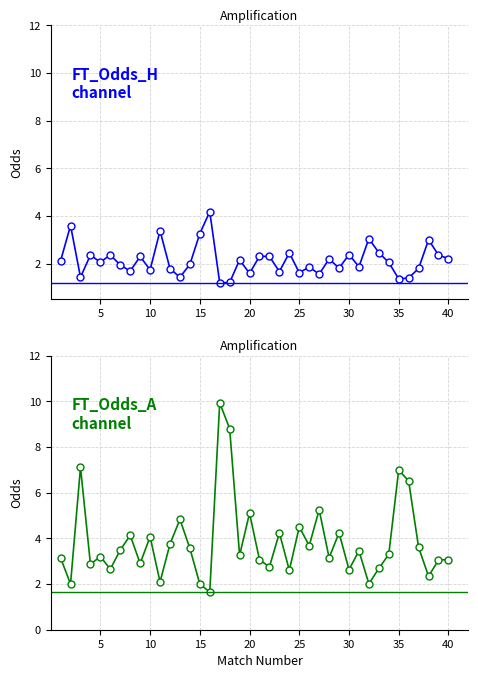

Which series has the largest total across all categories?

FT_Odds_A